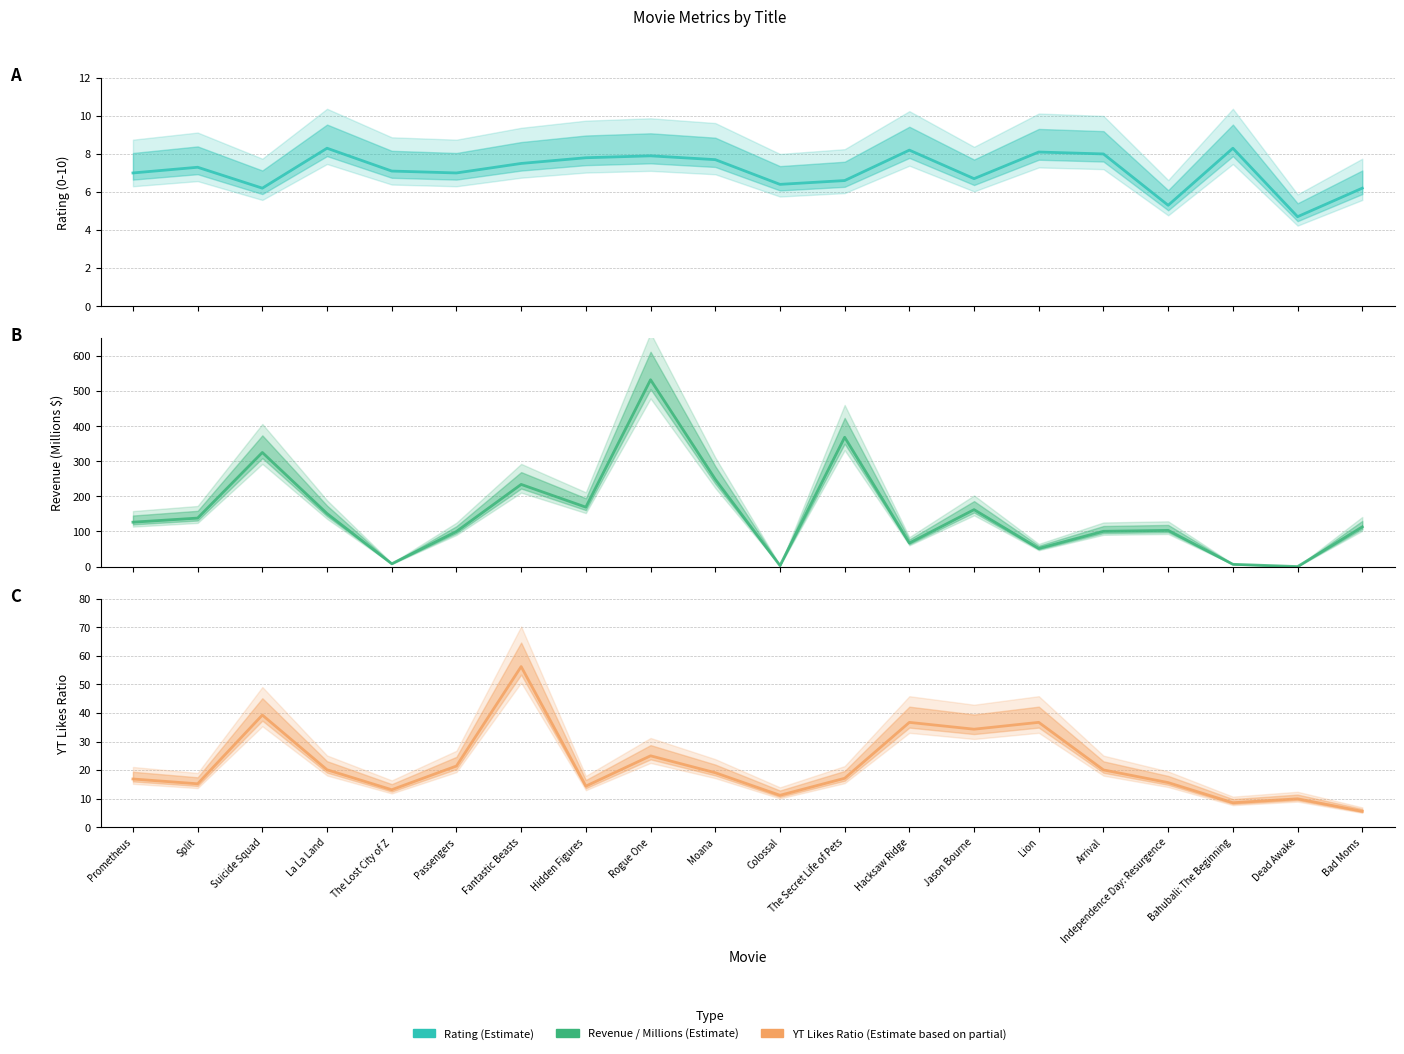

How many interior local peaks does the Revenue (Millions) series have?

6